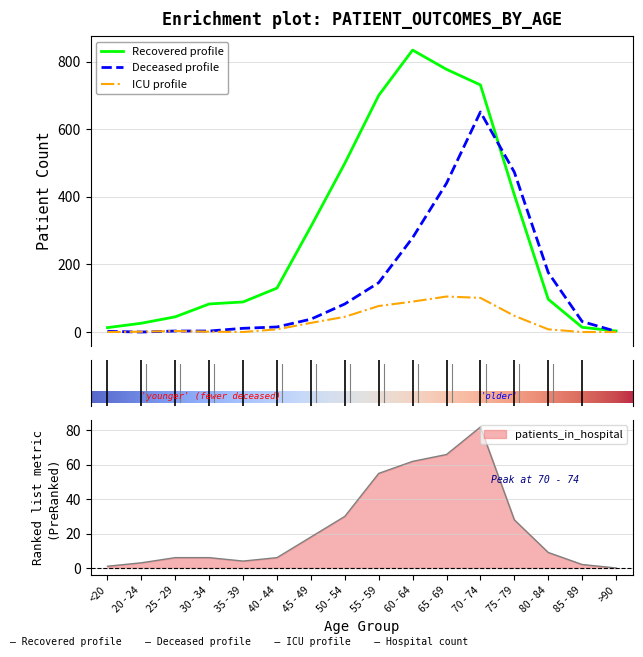

How many values in the patients_in_icu series are below 8?

7